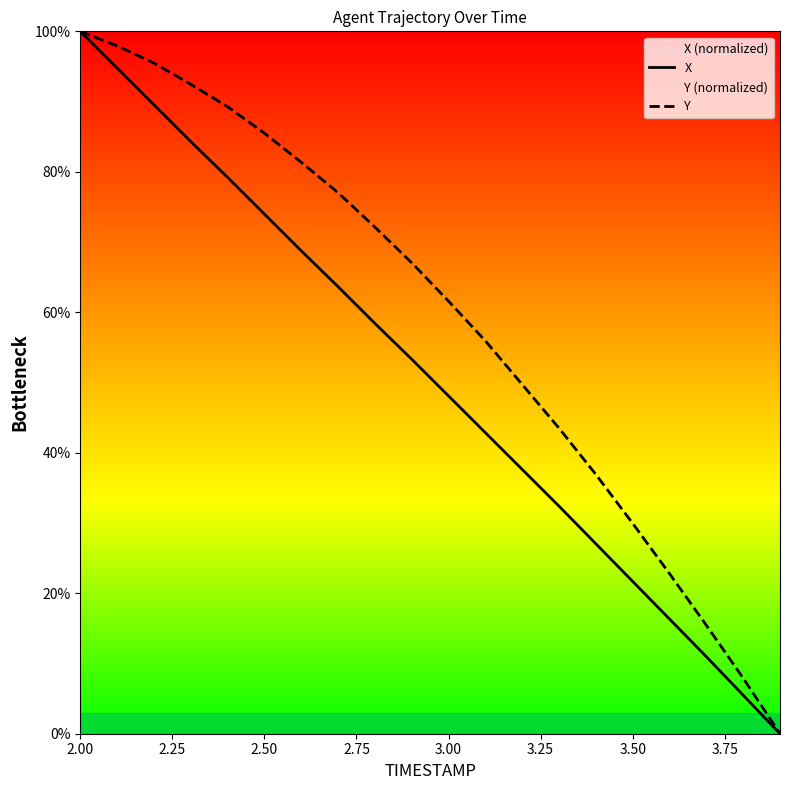

The value of Y at 3.50 is 46.5. True or false?

False